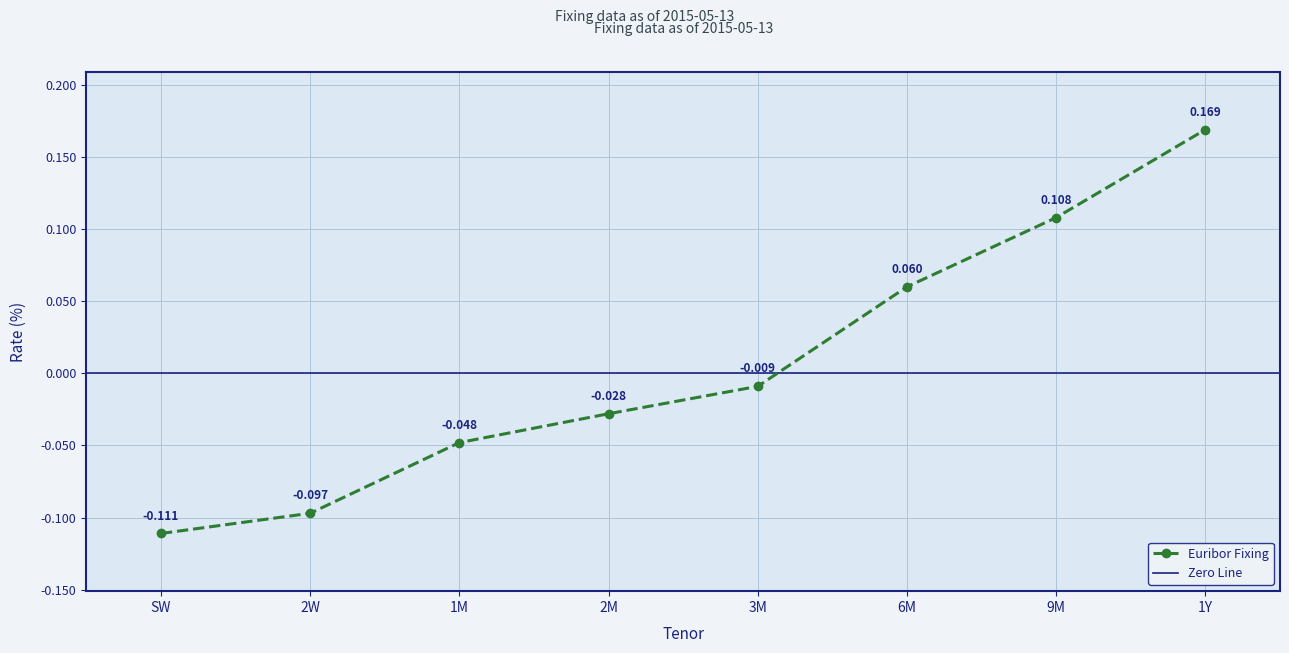

How many distinct data groups are displayed?

1